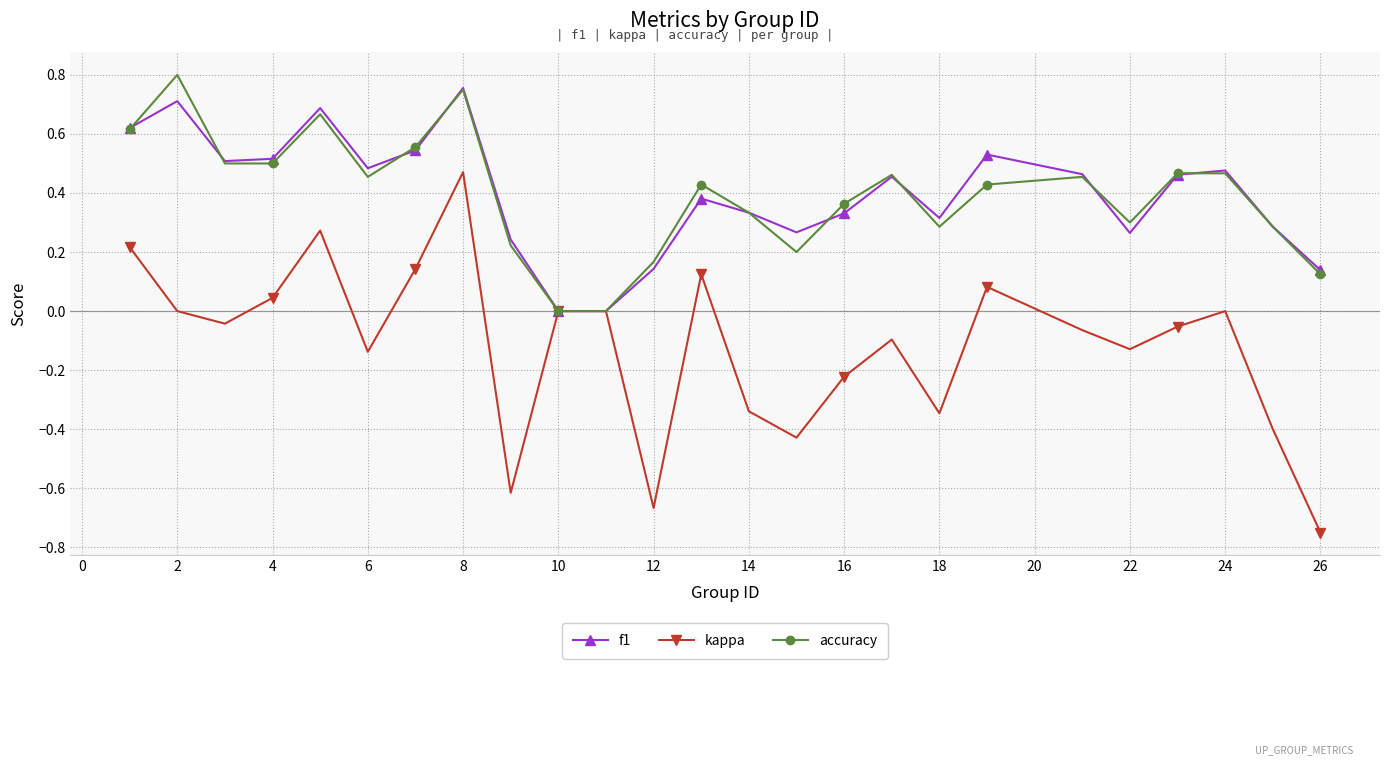

In f1, how many points are higher than both neighbors (excluding endpoints)?

7